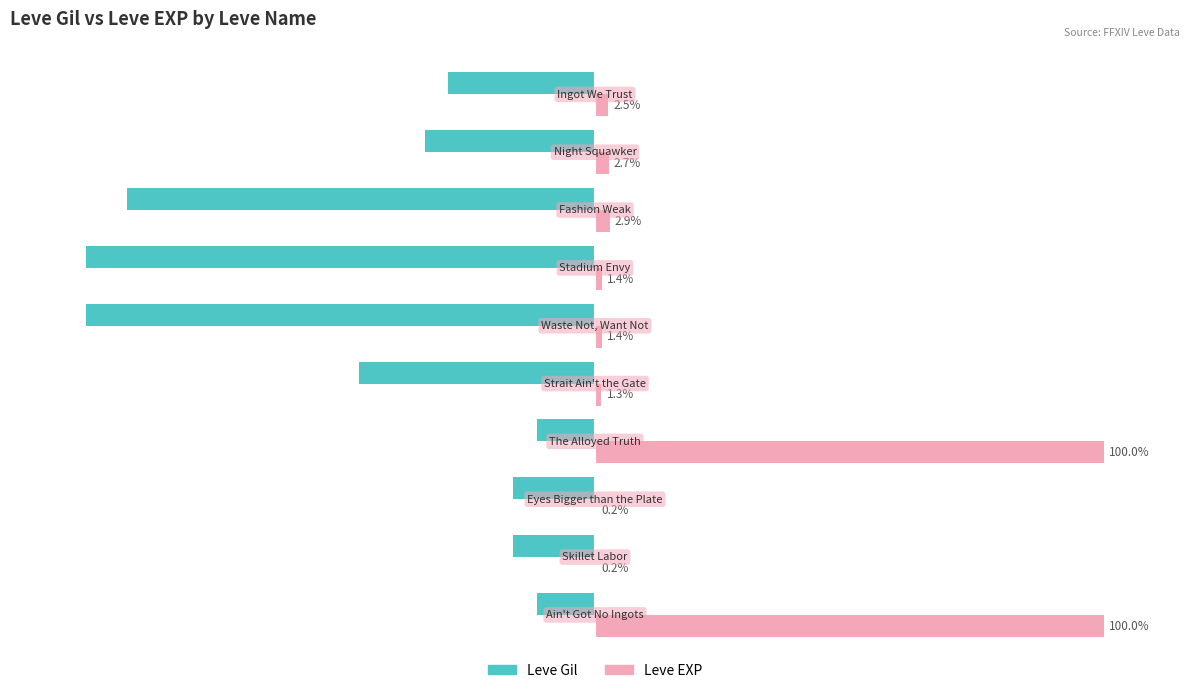

Which series has the largest total across all categories?

Leve EXP